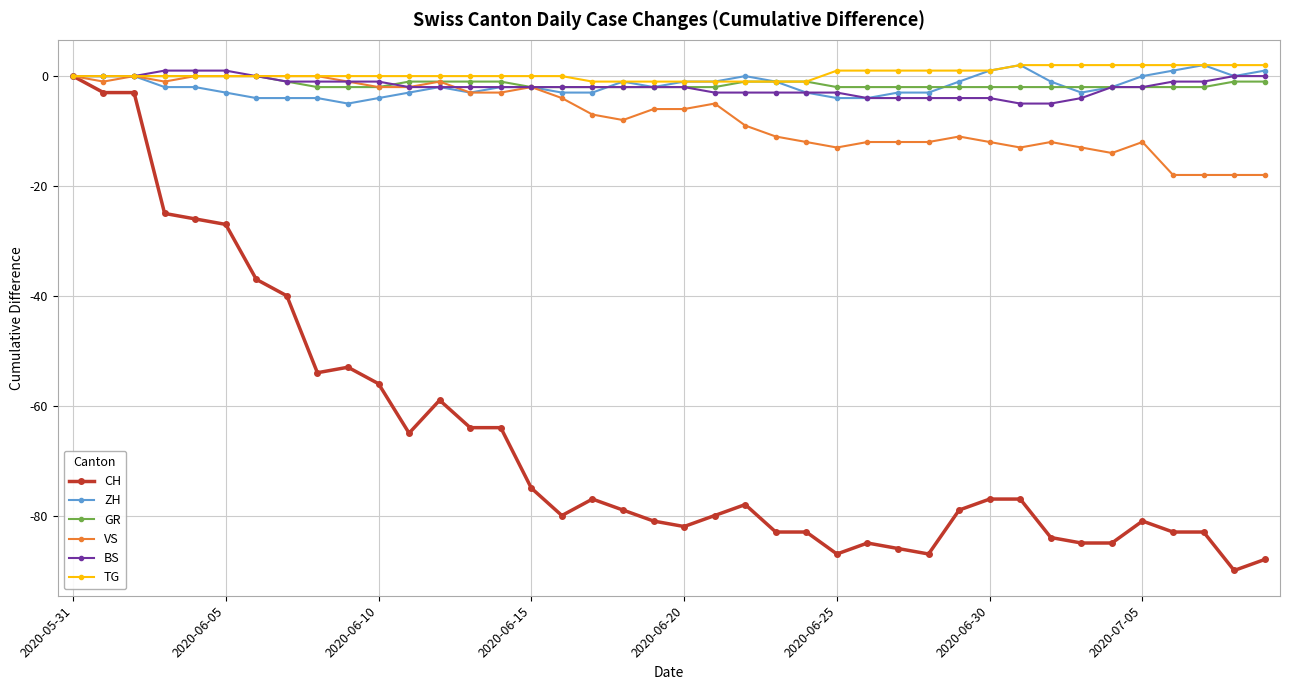

True or false: CH has more than 2 points higher than both neighbors.

True